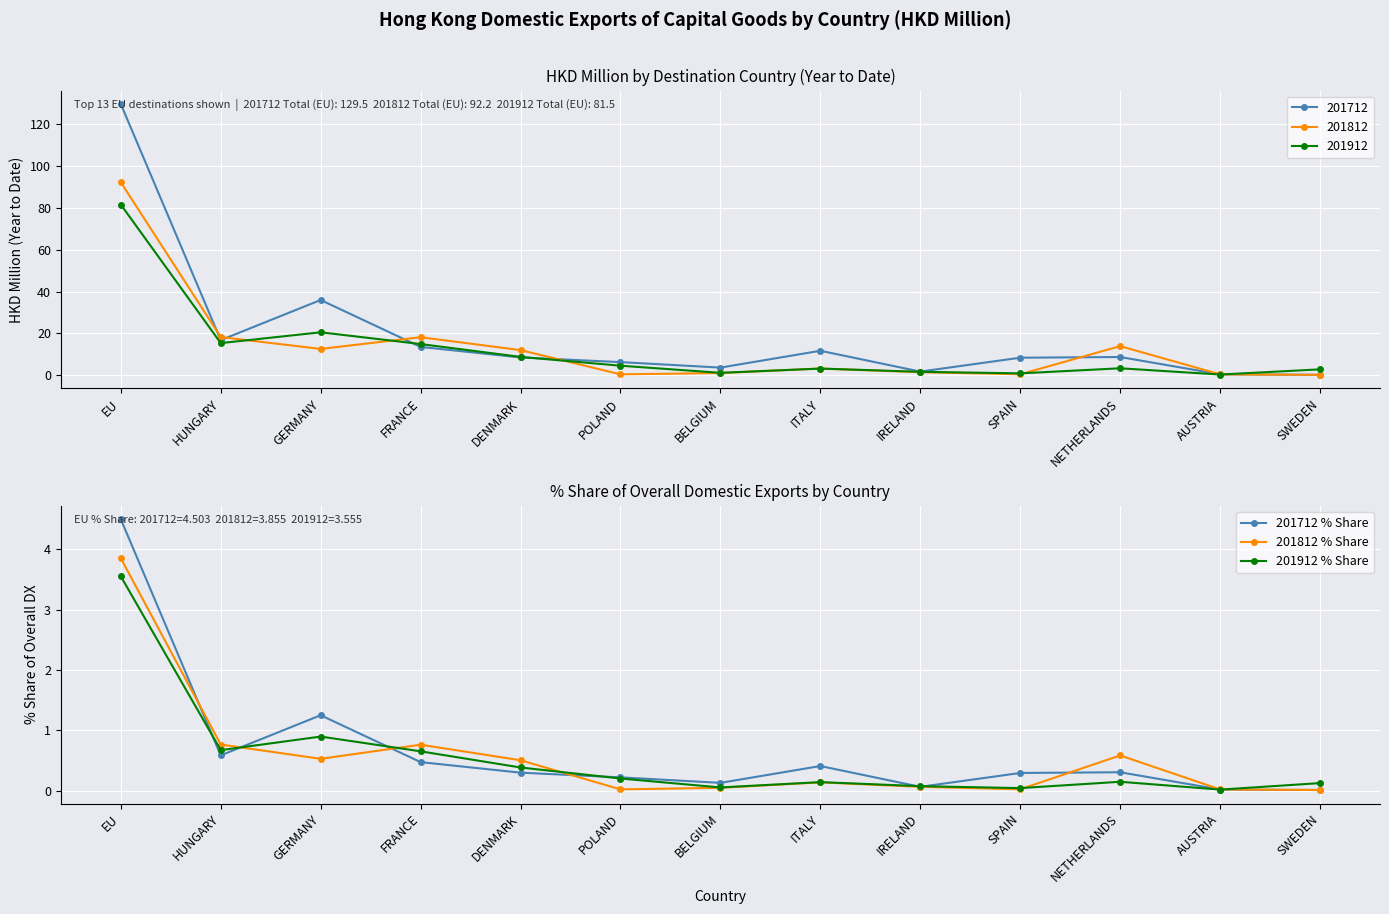

The 201912 % Share series shows 0.0 at SPAIN. True or false?

True